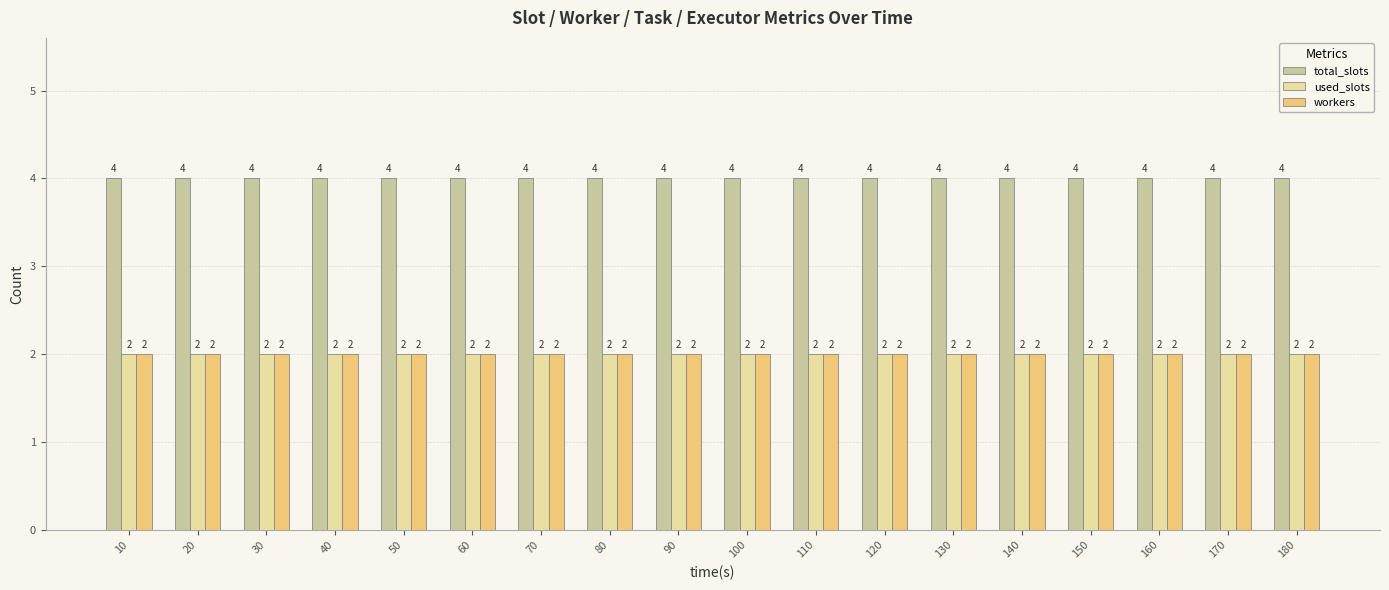

True or false: used_slots has a value of 3 at 100.

False